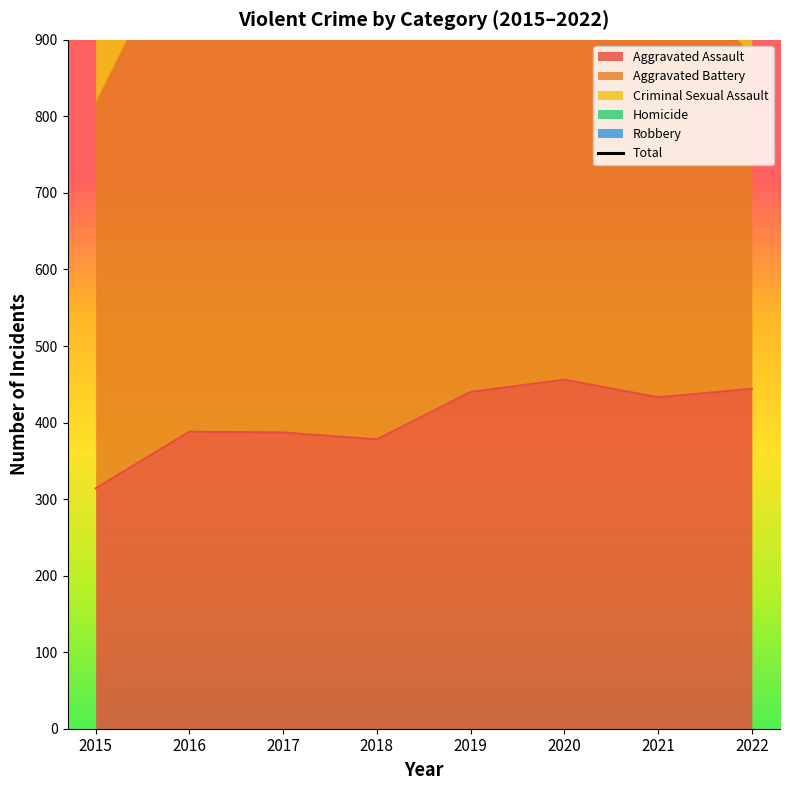

The value at 2017 is 1158. True or false?

False